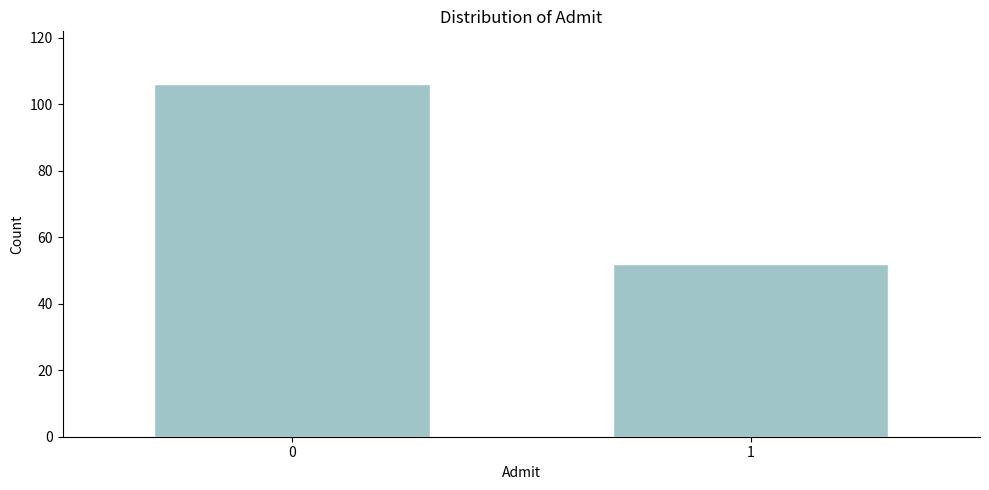

Reading left to right, extract all data points from this chart.

0=106	1=52